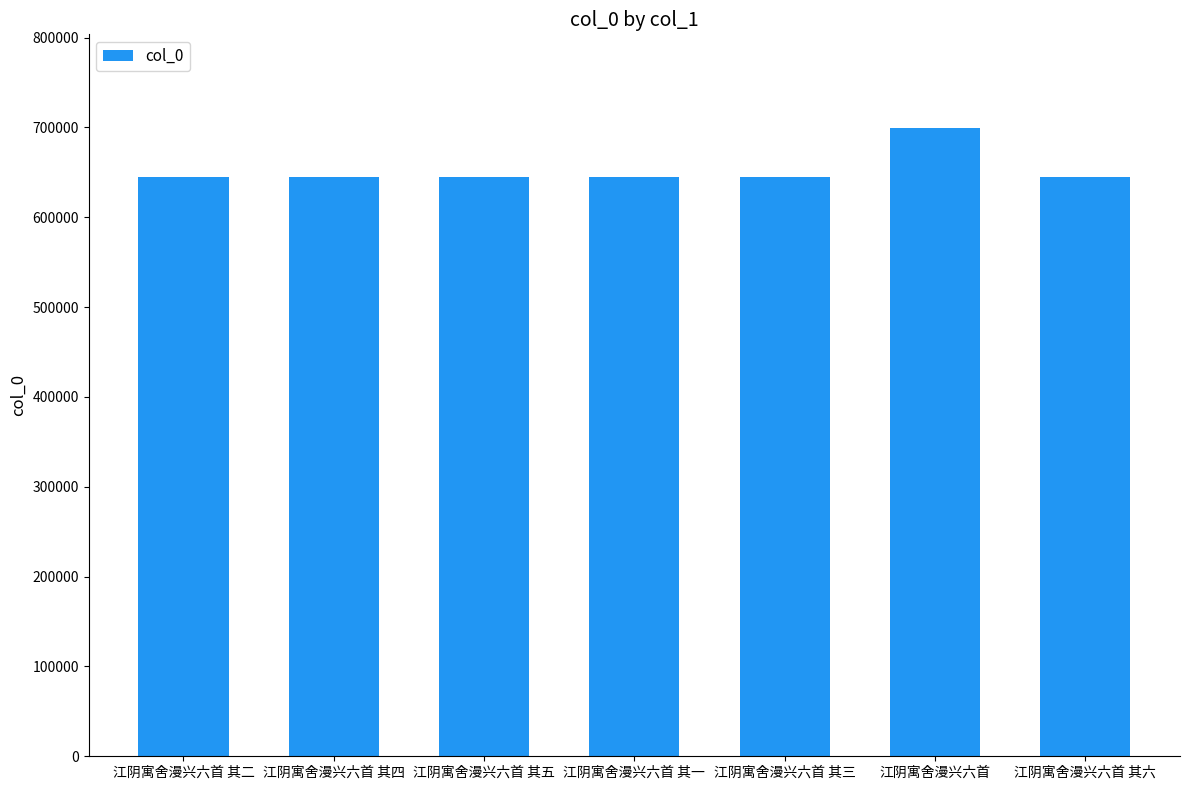

What is the maximum value shown in the chart?

698841